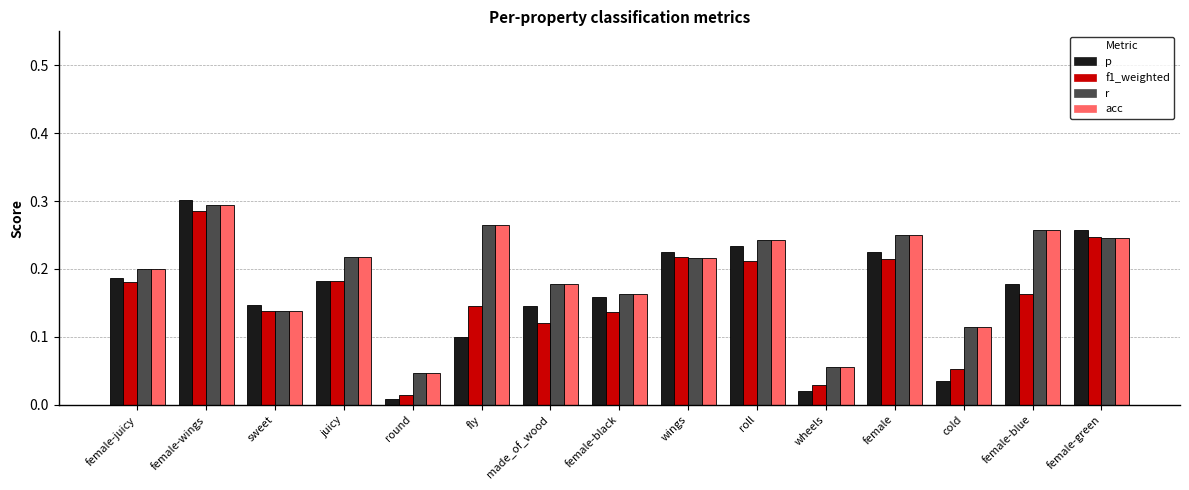

Count the r values in the range 0 to 1.

15